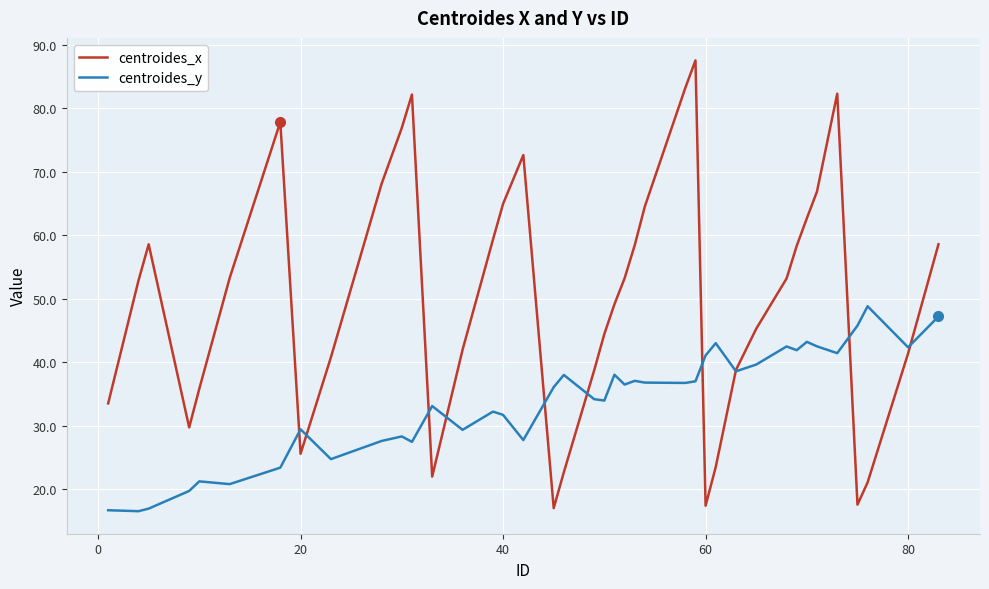

Rank the series by their average value, from highest to lowest.

centroides_x, centroides_y